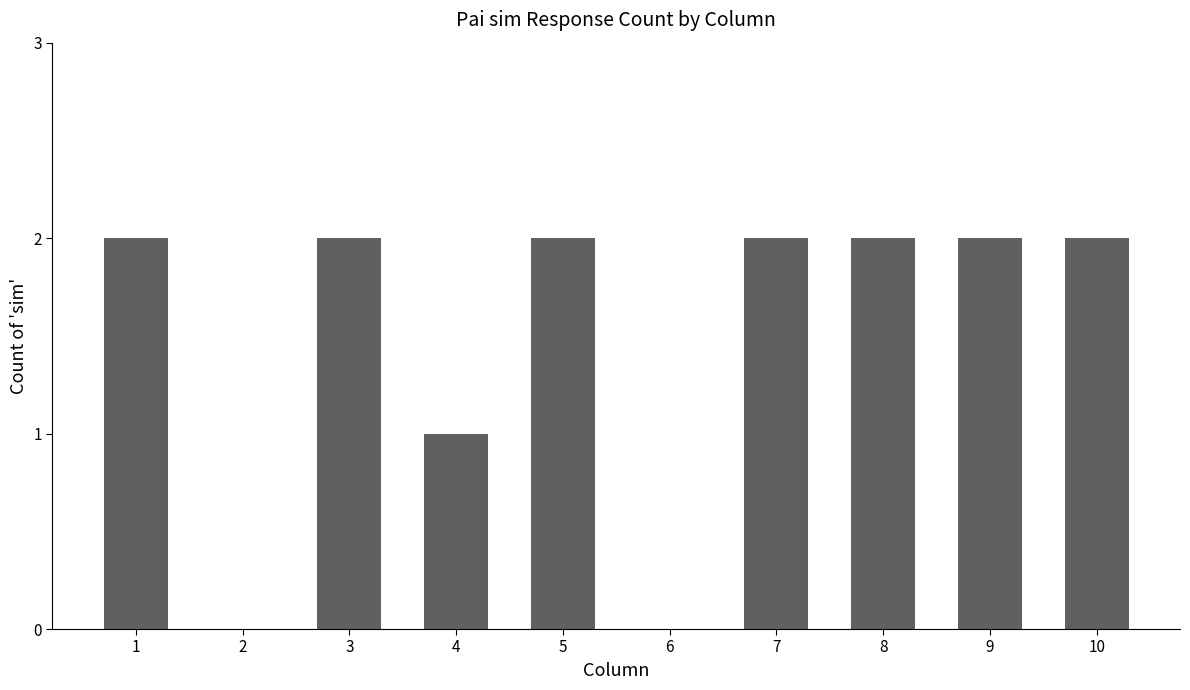

What is the greatest value displayed?

2